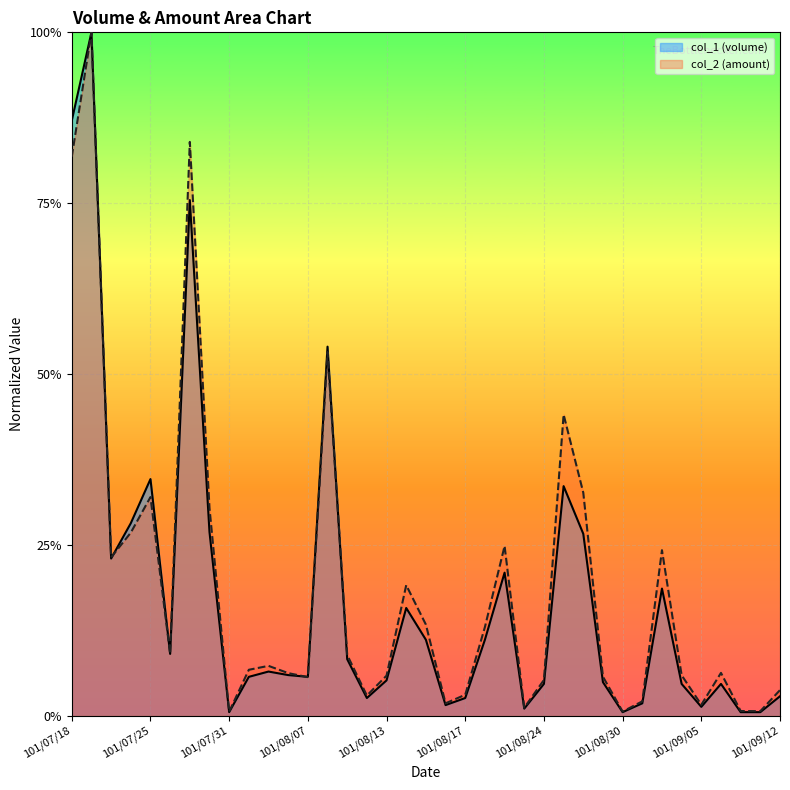

At which category is the sum across all series the highest?

101/07/19